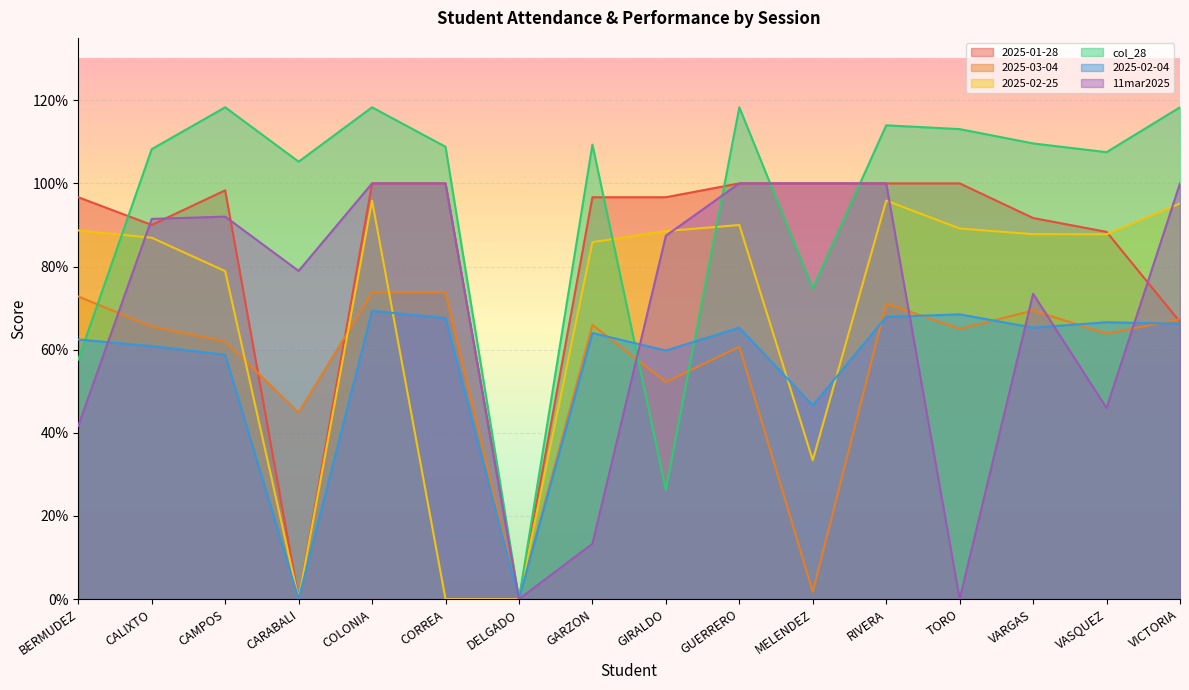

Which series changed the most between GARZON and VARGAS?

11mar2025